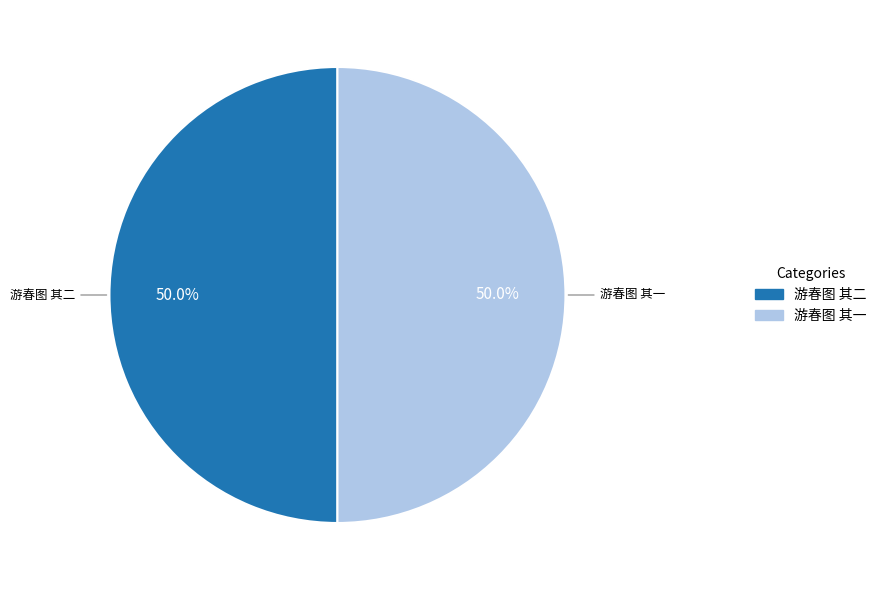

To the nearest percent, what is the combined percentage of 游春图 其二 and 游春图 其一?

100%